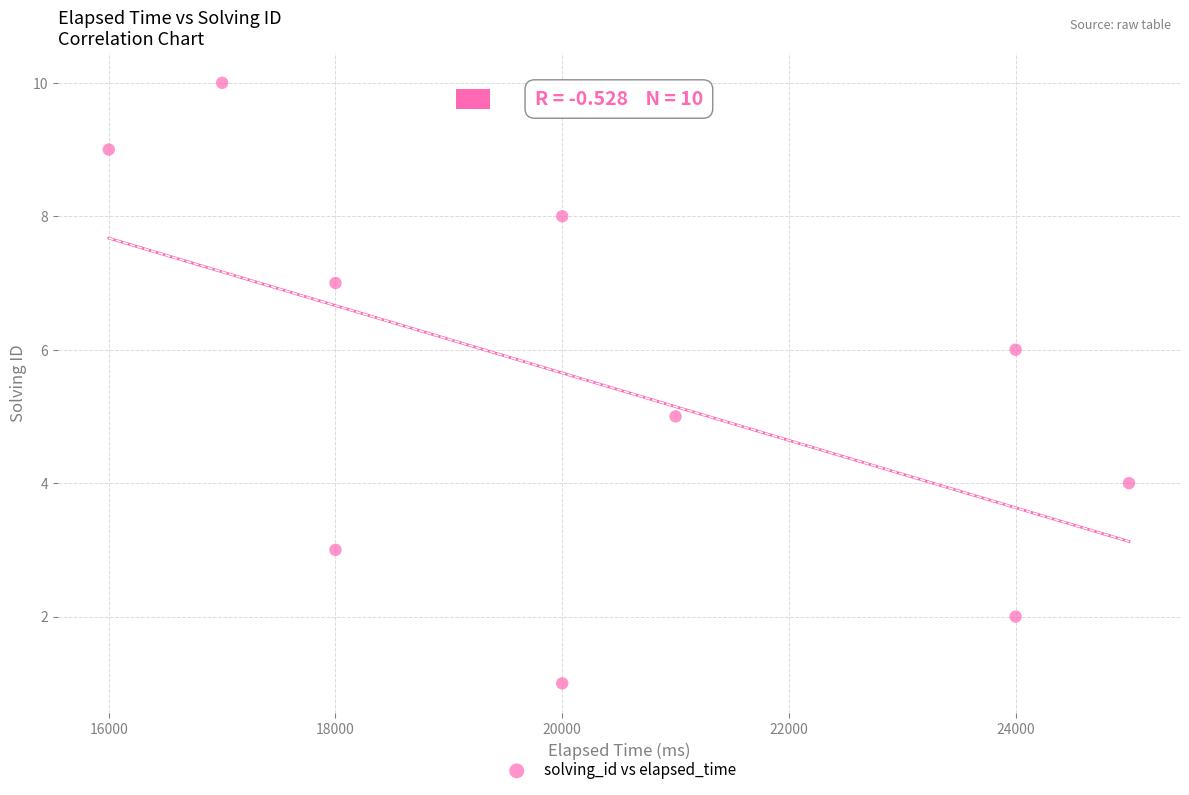

What is the range of X values (max minus min)?

9000